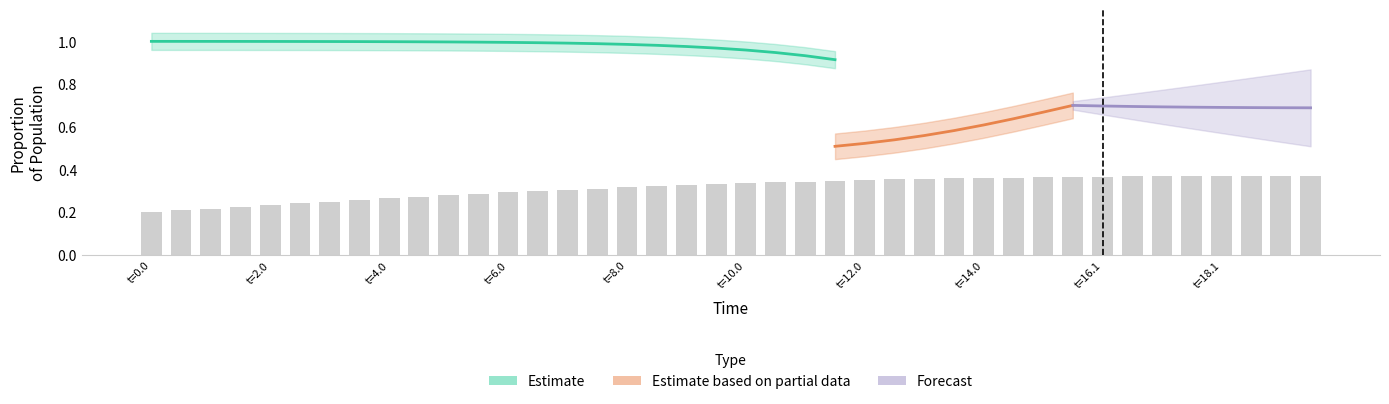

The C series shows 0.1 at 10. True or false?

False